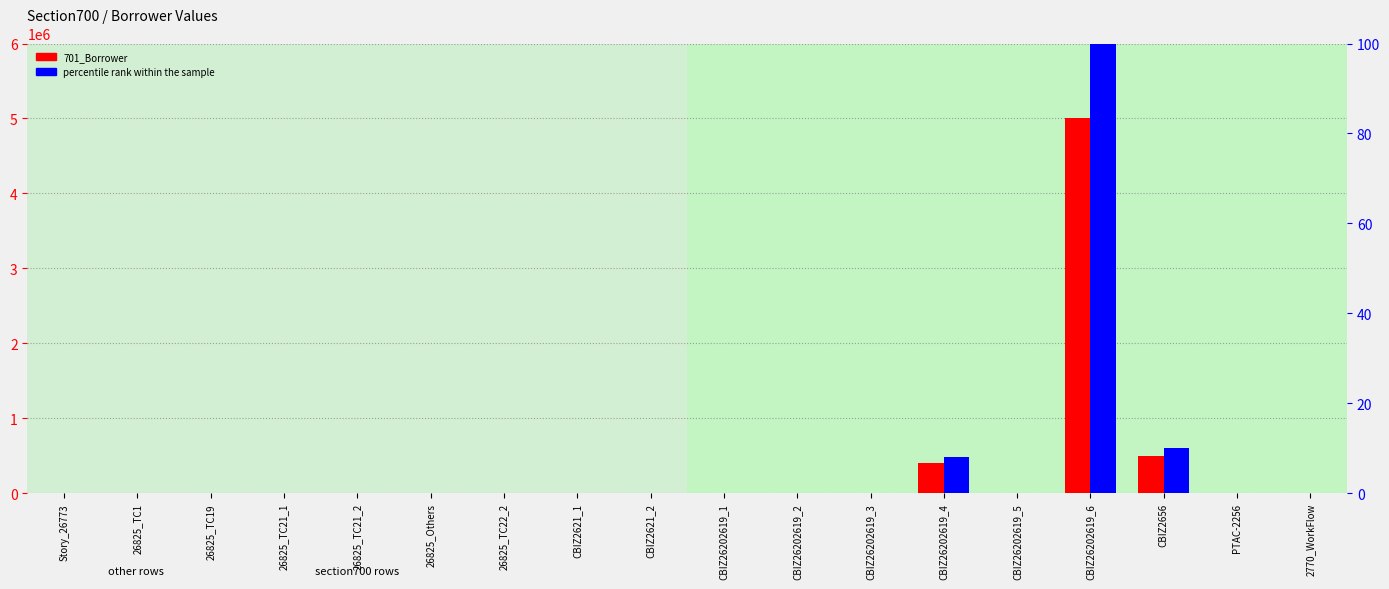

Reading left to right, what are all the values shown in this chart?

701_Borrower: 2000.0	200.0	300.0	300.0	200.0	300.1	350.1	1000.0	500.0	1000.0	10000.0	400.0	400000.0	200.0	5000000.0	500000.0	100.0	100.0
percentile rank within the sample: 0.0	0.0	0.0	0.0	0.0	0.0	0.0	0.0	0.0	0.0	0.2	0.0	8.0	0.0	100.0	10.0	0.0	0.0